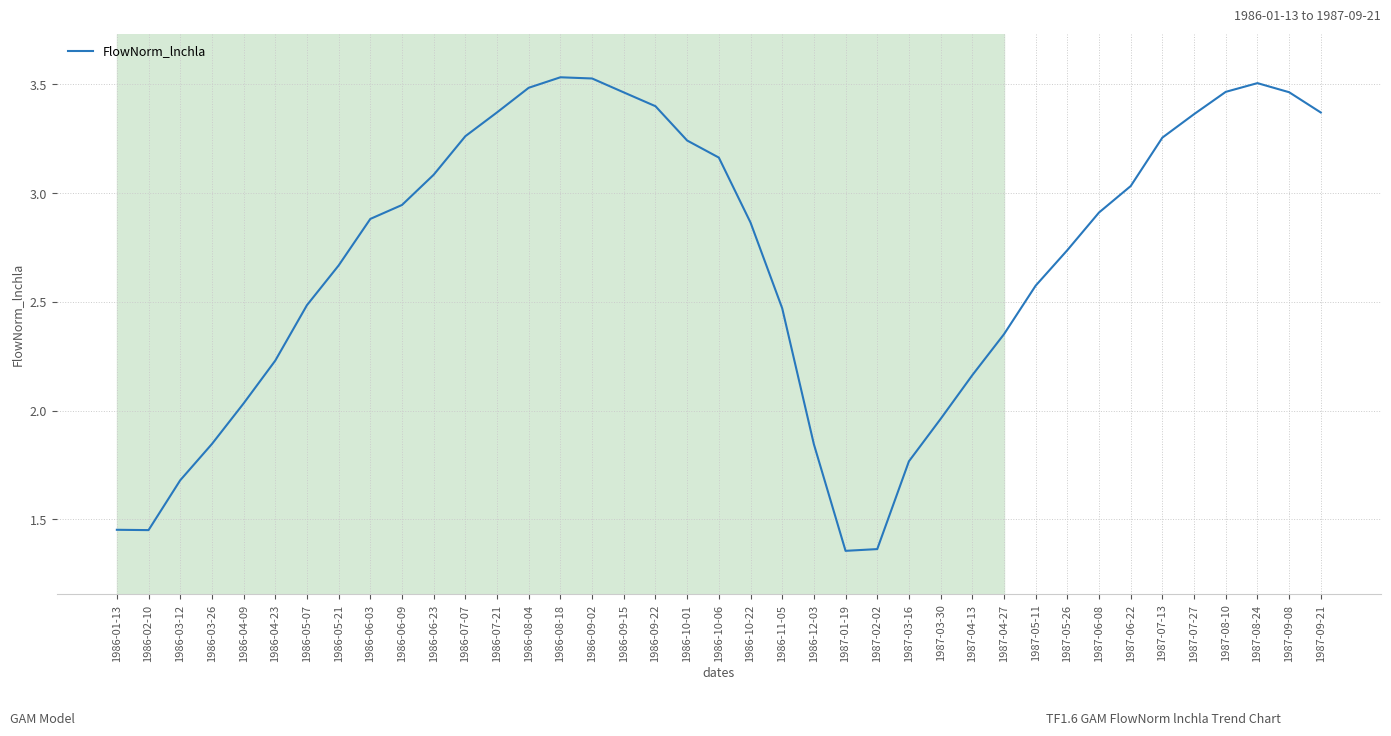

What is the difference between the values at 1986-10-22 and 1987-07-13?

0.4